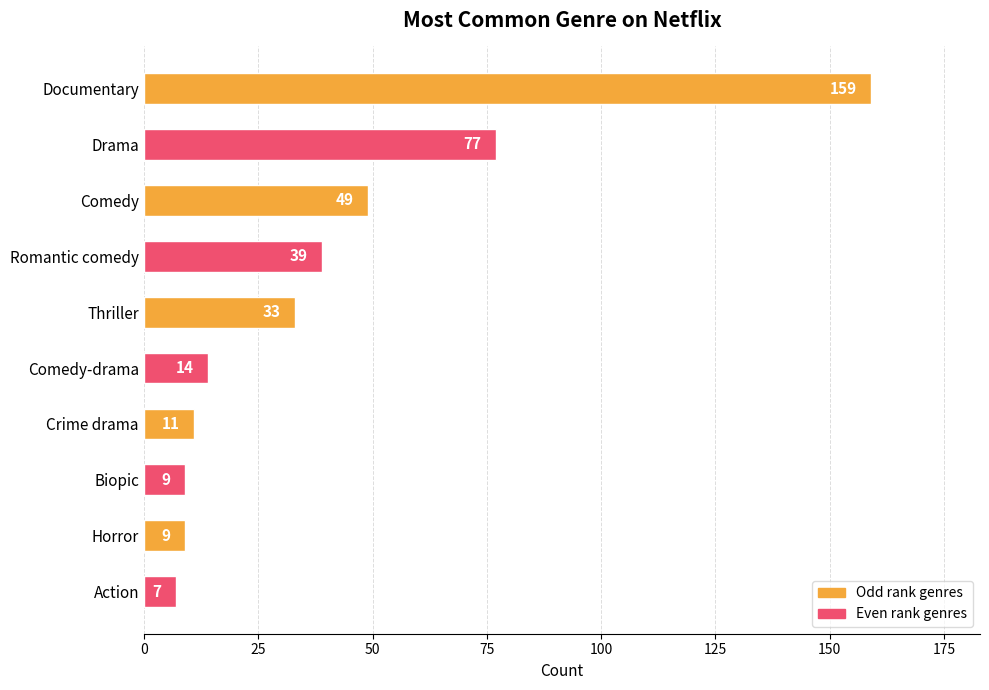

The chart shows a value of 159 at Documentary. True or false?

True